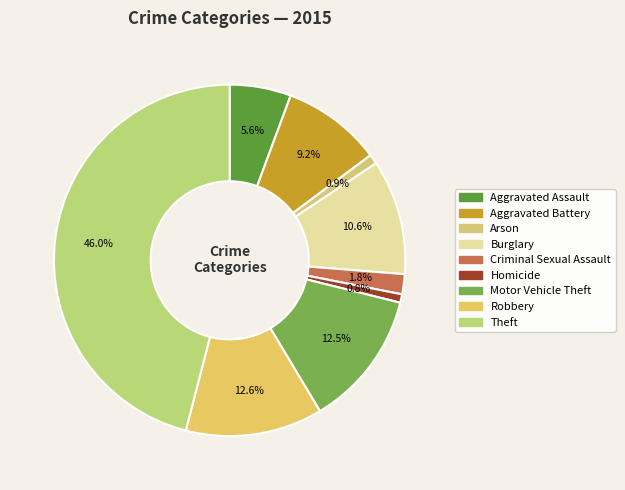

Which slice is the largest?

Theft